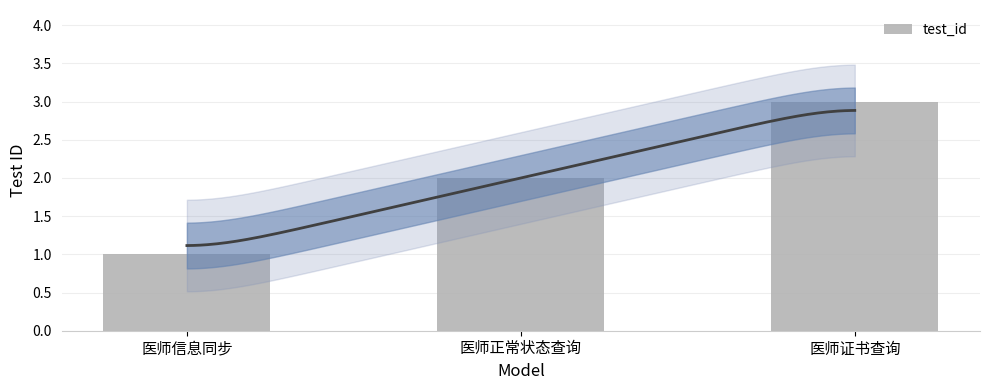

What is the greatest value displayed?

3